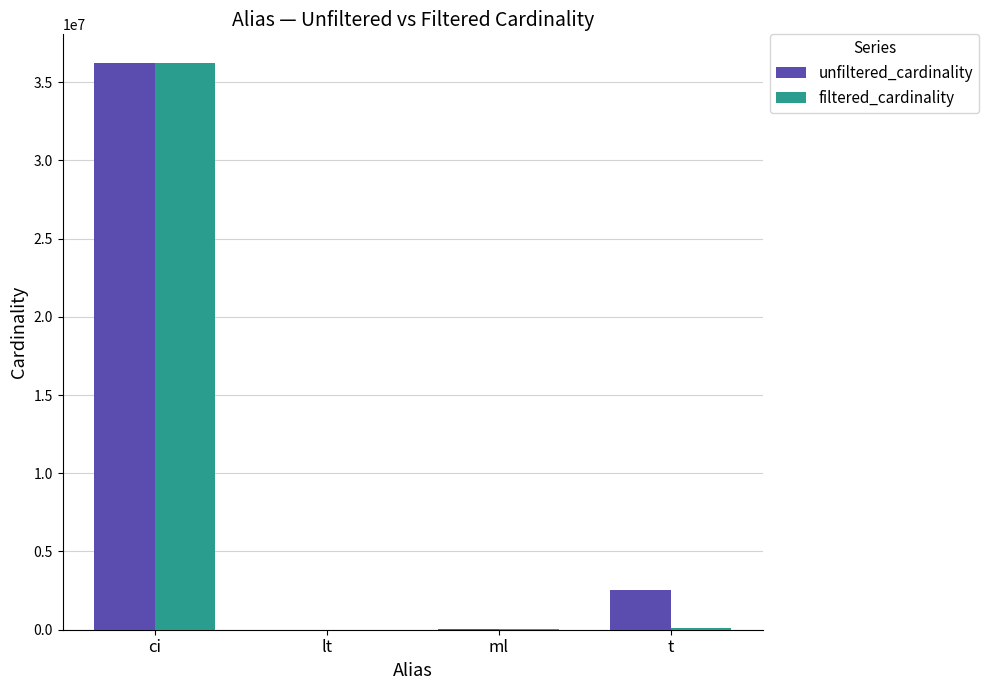

Are the bars grouped side by side (vs. stacked)?

Yes